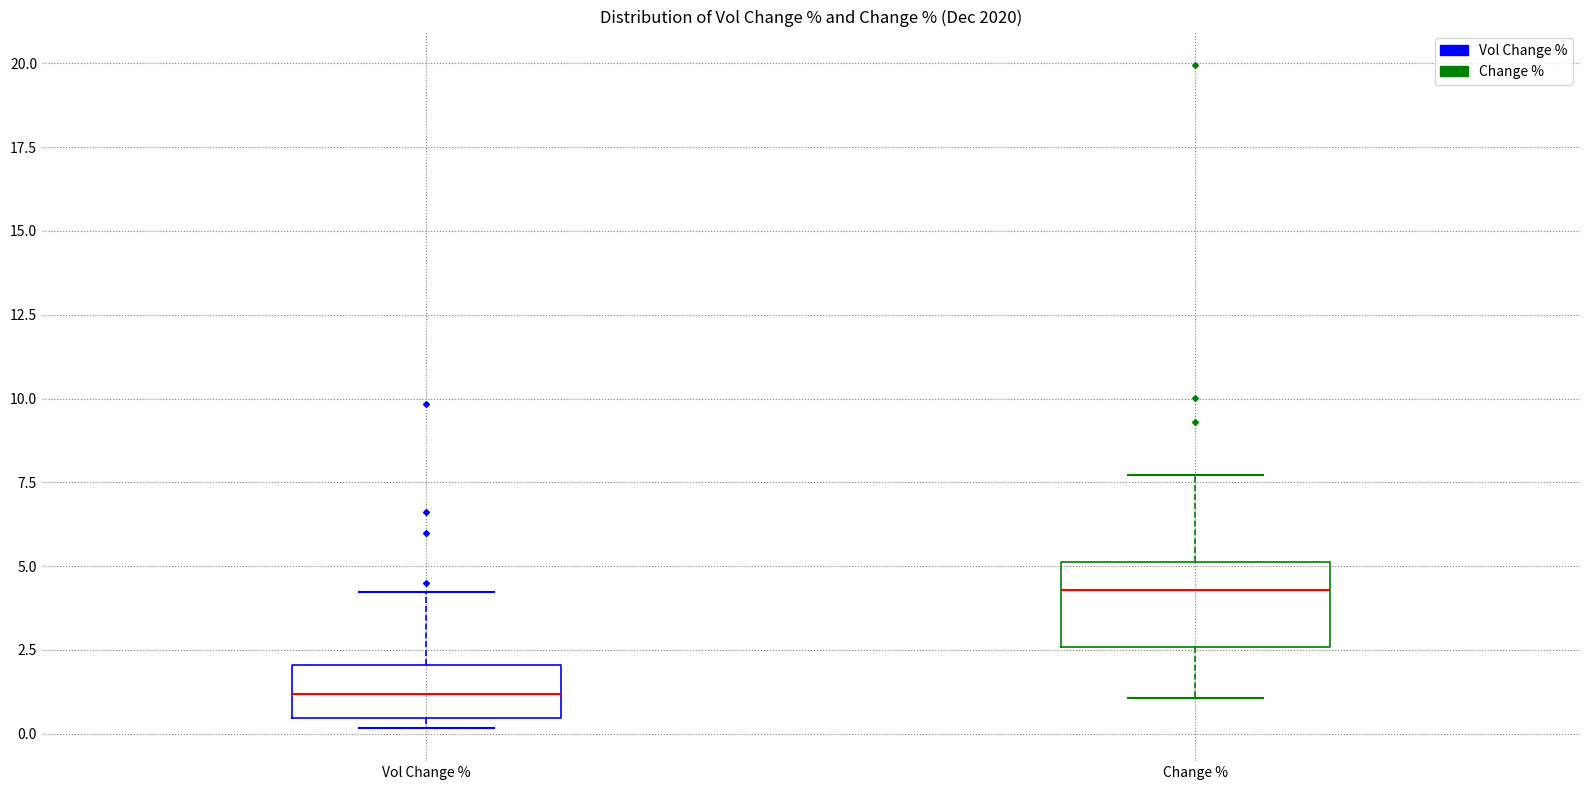

Which box has the highest median line?

Change %